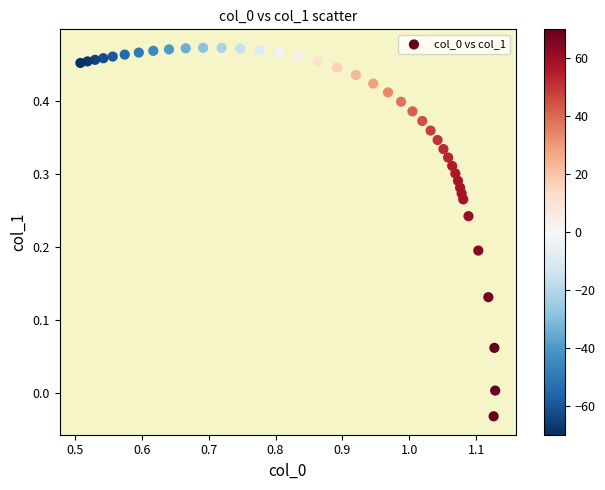

What is the range of X values (max minus min)?

0.6